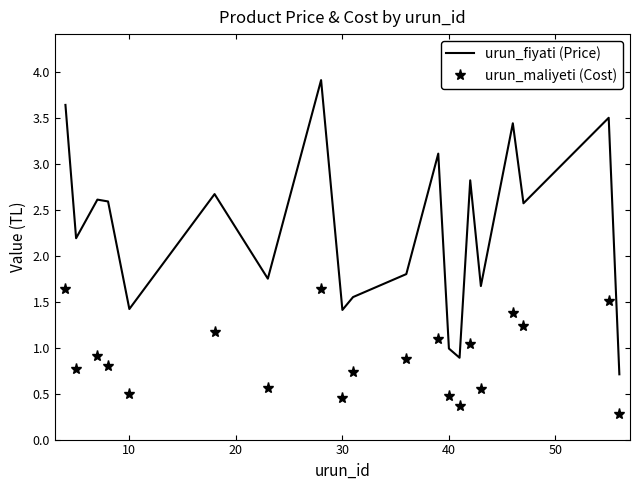

Which series has the widest spread of values?

urun_fiyati (Price)